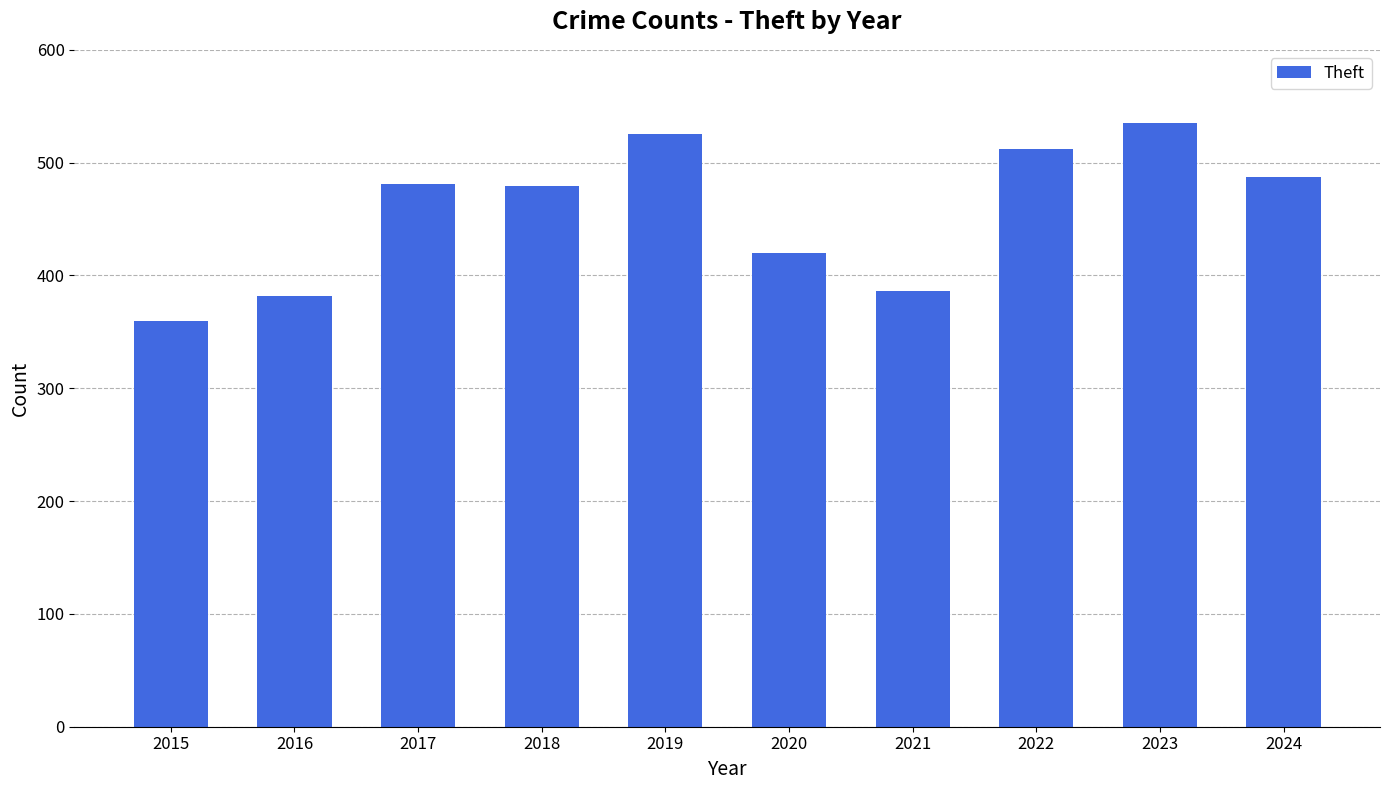

At which category does the chart reach its minimum across all series?

2015